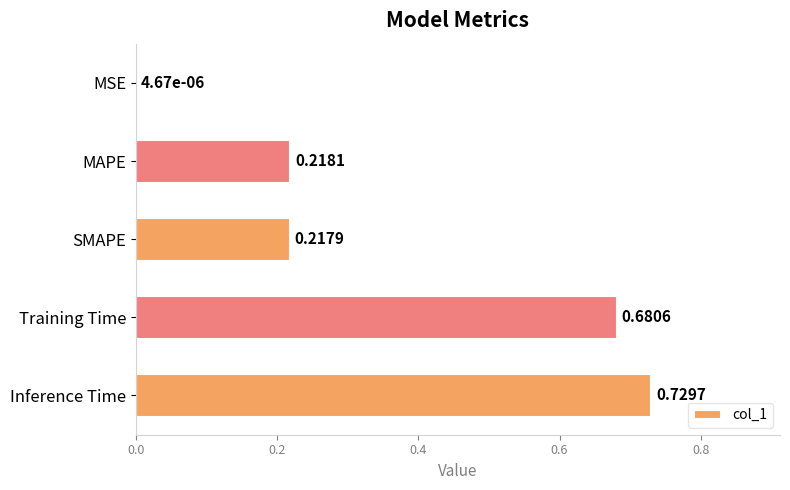

What is the sum of all values?

1.8